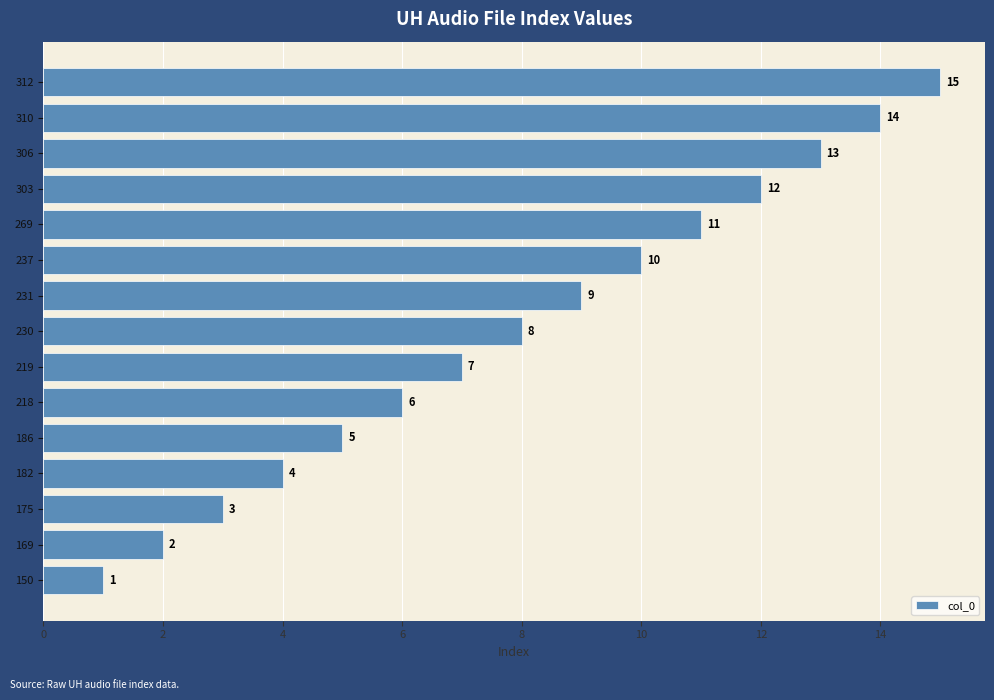

True or false: the data shows 2 at 219.

False